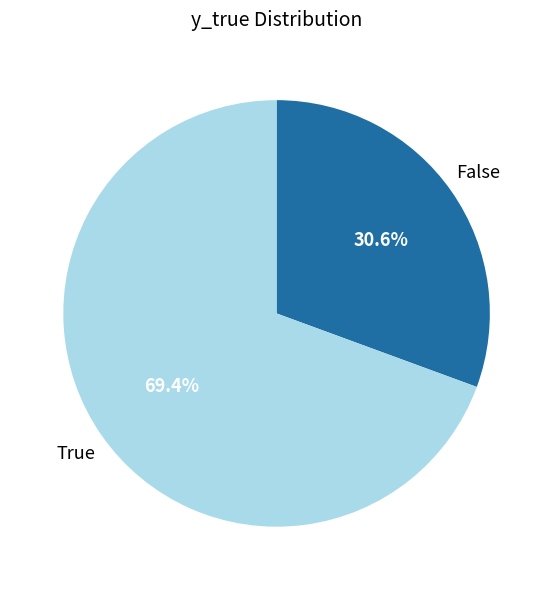

Which has a higher value, True or False?

True